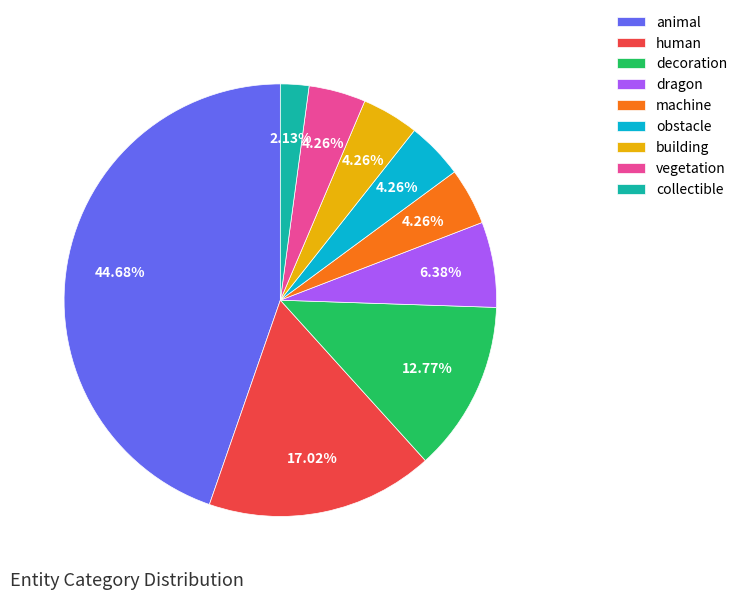

To the nearest percent, what is the combined percentage of collectible and building?

6%